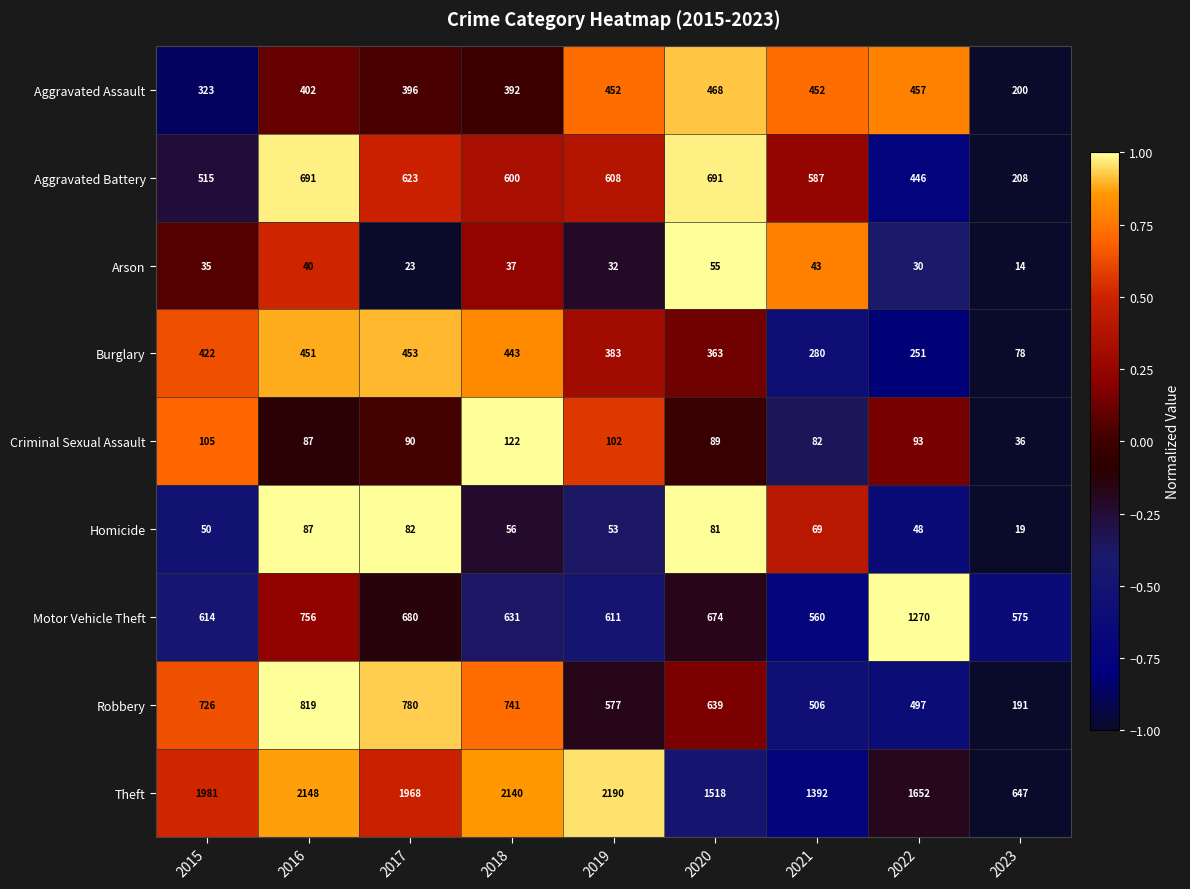

What is the difference between the maximum and second lowest values in the Arson series?

32